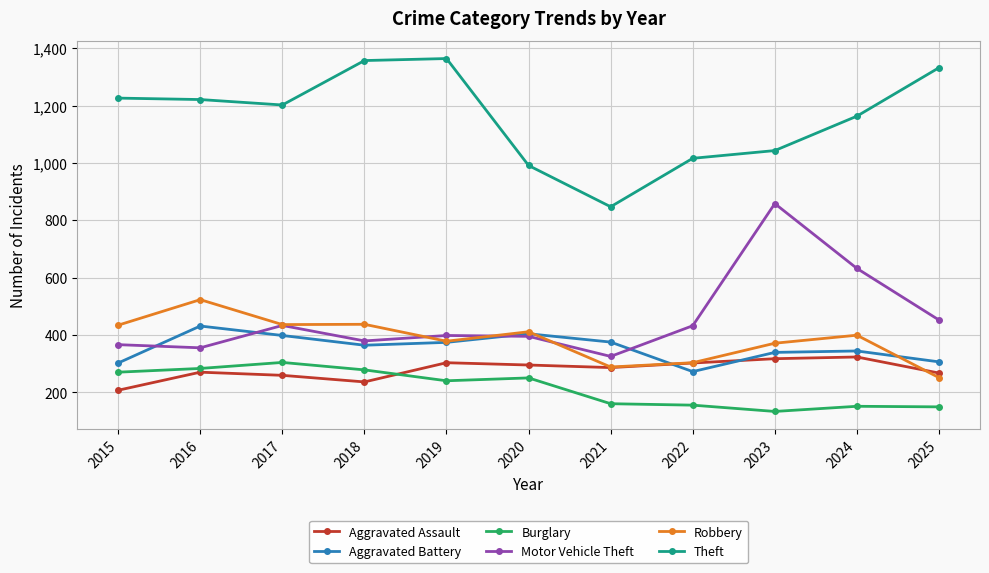

At how many categories does at least one series exceed 1080?

7